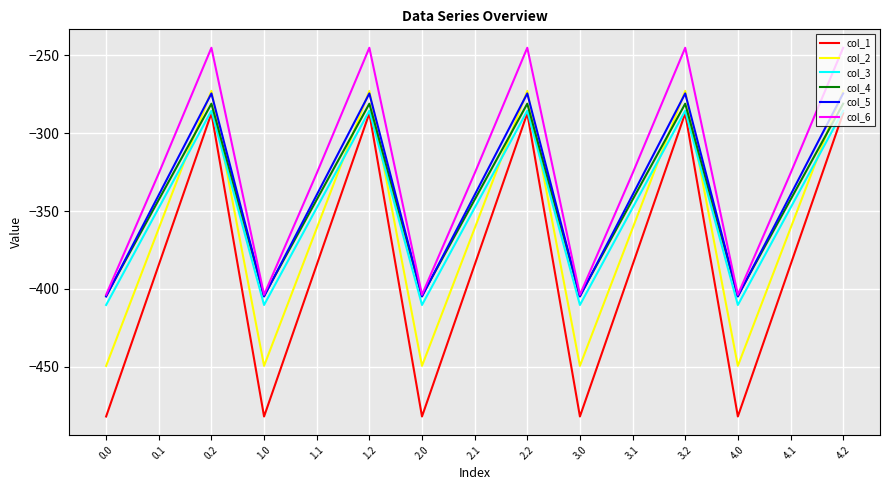

Reading left to right, list all the values displayed in this chart.

col_1: -482.0	-384.6	-287.1	-482.0	-384.6	-287.1	-482.0	-384.6	-287.1	-482.0	-384.6	-287.1	-482.0	-384.6	-287.1
col_2: -449.5	-361.1	-272.7	-449.5	-361.1	-272.7	-449.5	-361.1	-272.7	-449.5	-361.1	-272.7	-449.5	-361.1	-272.7
col_3: -410.3	-347.9	-285.5	-410.3	-347.9	-285.5	-410.3	-347.9	-285.5	-410.3	-347.9	-285.5	-410.3	-347.9	-285.5
col_4: -404.4	-342.7	-281.0	-404.4	-342.7	-281.0	-404.4	-342.7	-281.0	-404.4	-342.7	-281.0	-404.4	-342.7	-281.0
col_5: -404.9	-339.6	-274.4	-404.9	-339.6	-274.4	-404.9	-339.6	-274.4	-404.9	-339.6	-274.4	-404.9	-339.6	-274.4
col_6: -403.8	-325.7	-245.0	-403.8	-325.7	-245.0	-403.8	-325.7	-245.0	-403.8	-325.7	-245.0	-403.8	-325.7	-245.0